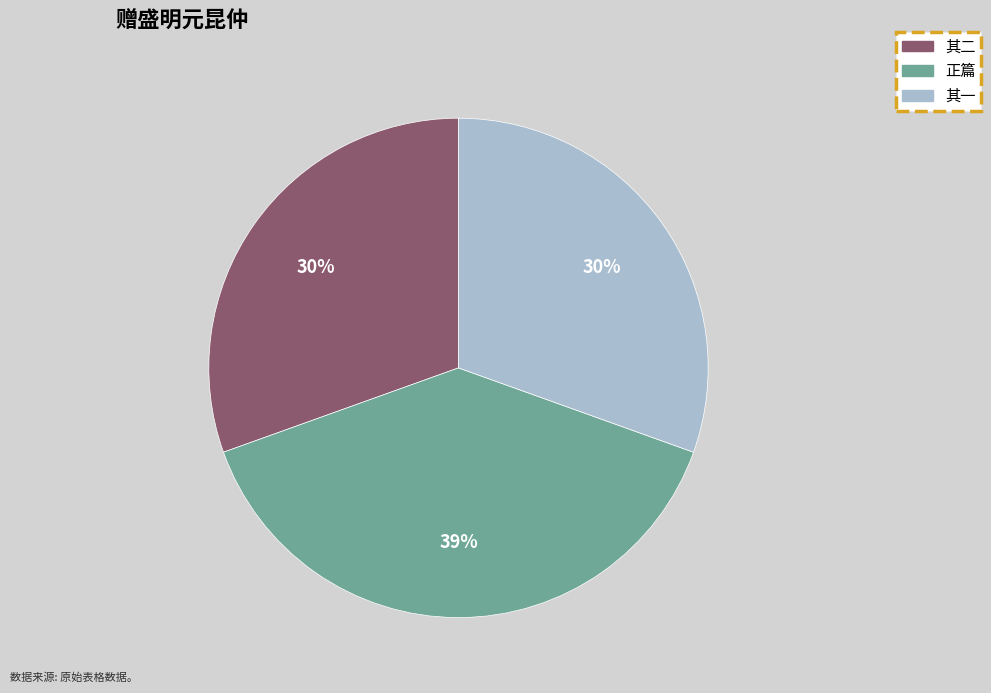

To the nearest percent, what portion does 正篇 represent?

39%